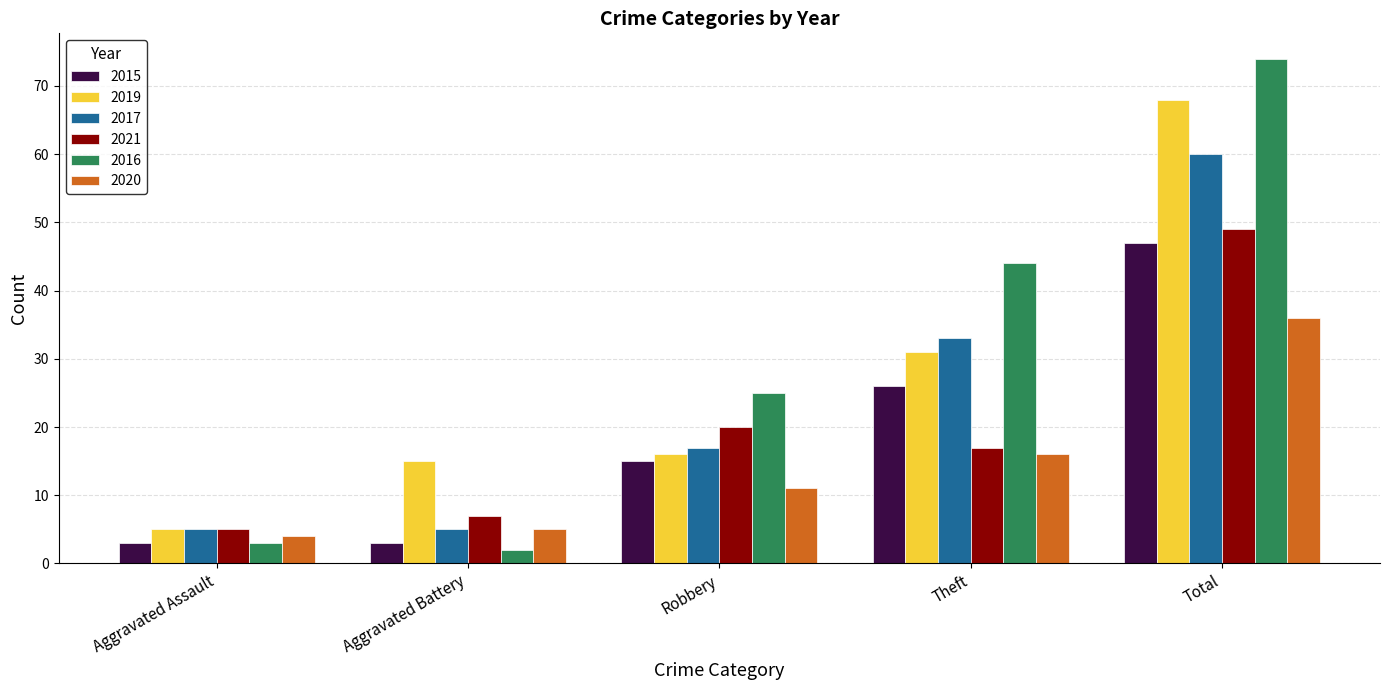

The 2021 series shows 49 at Total. True or false?

True